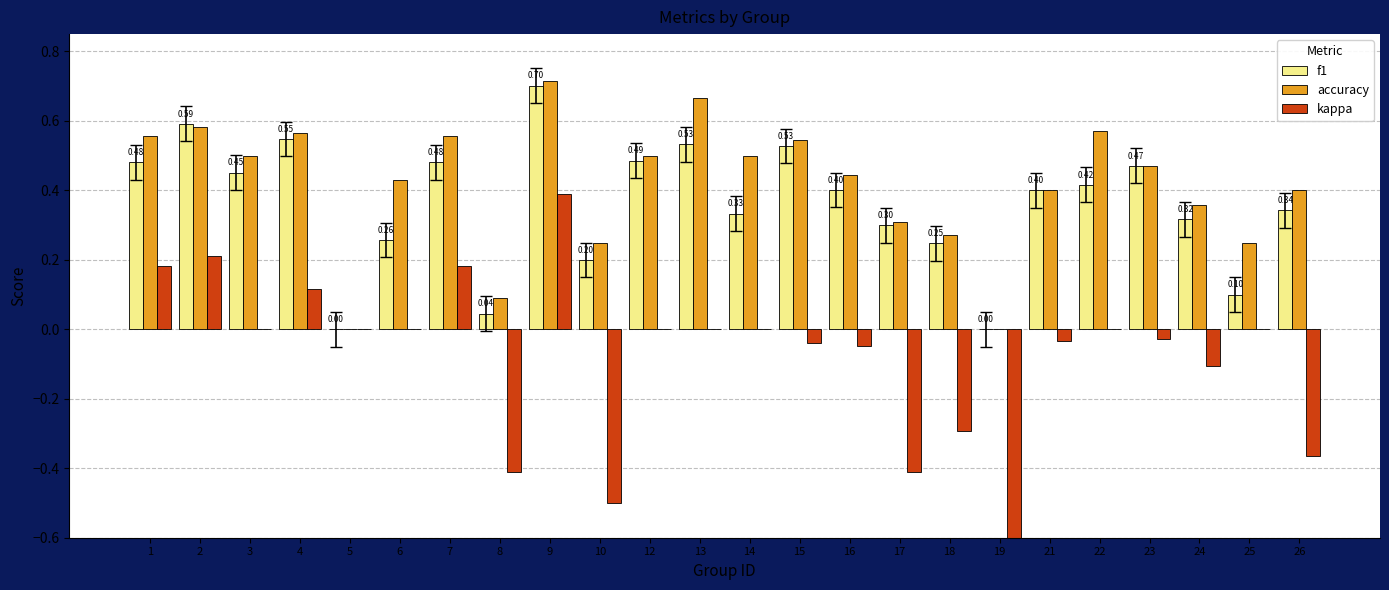

Which series has the largest total across all categories?

accuracy